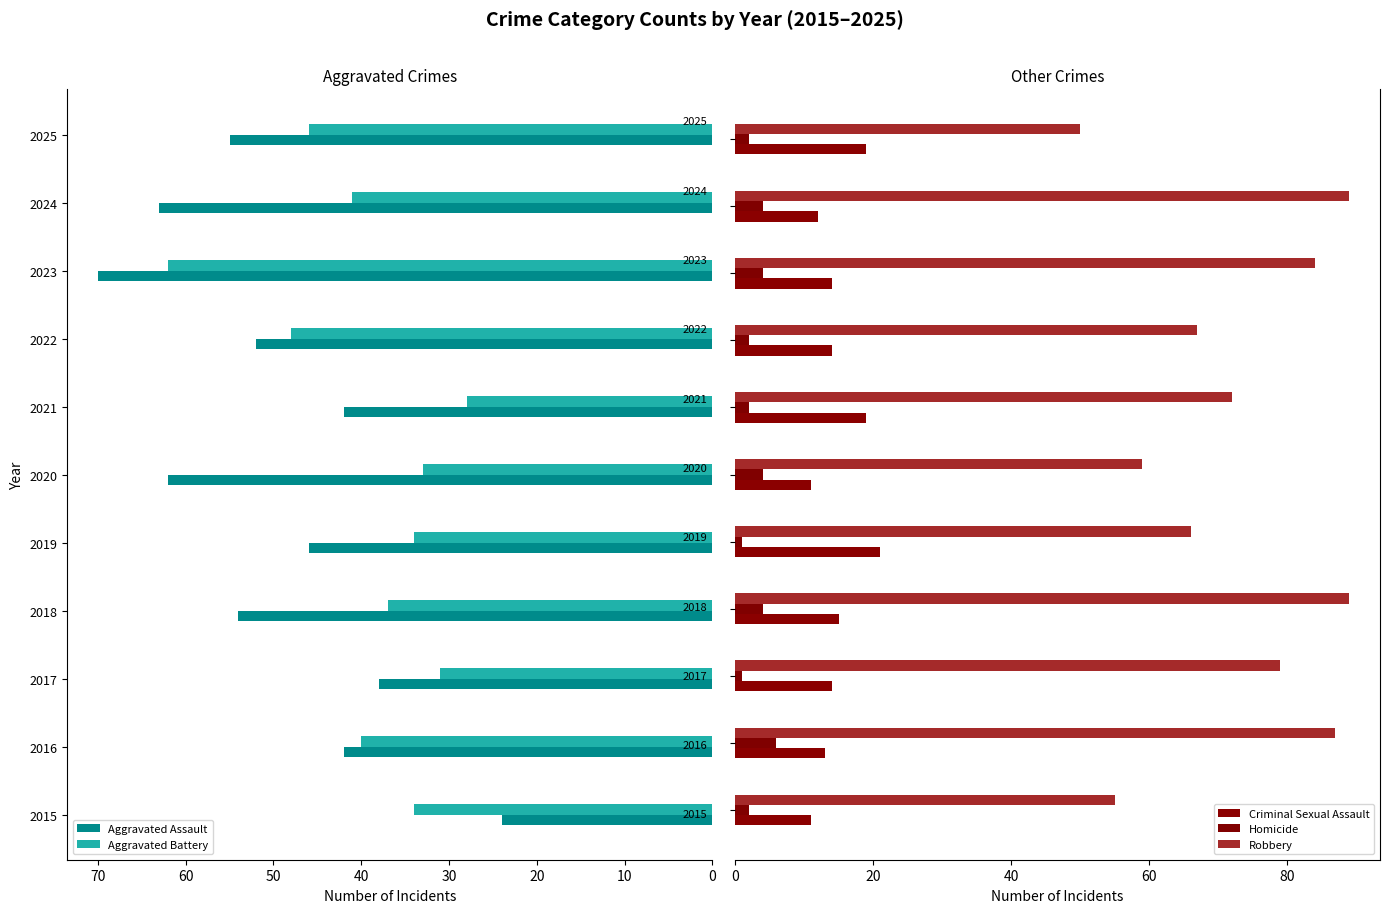

The value of Robbery at 10 is 140. True or false?

False